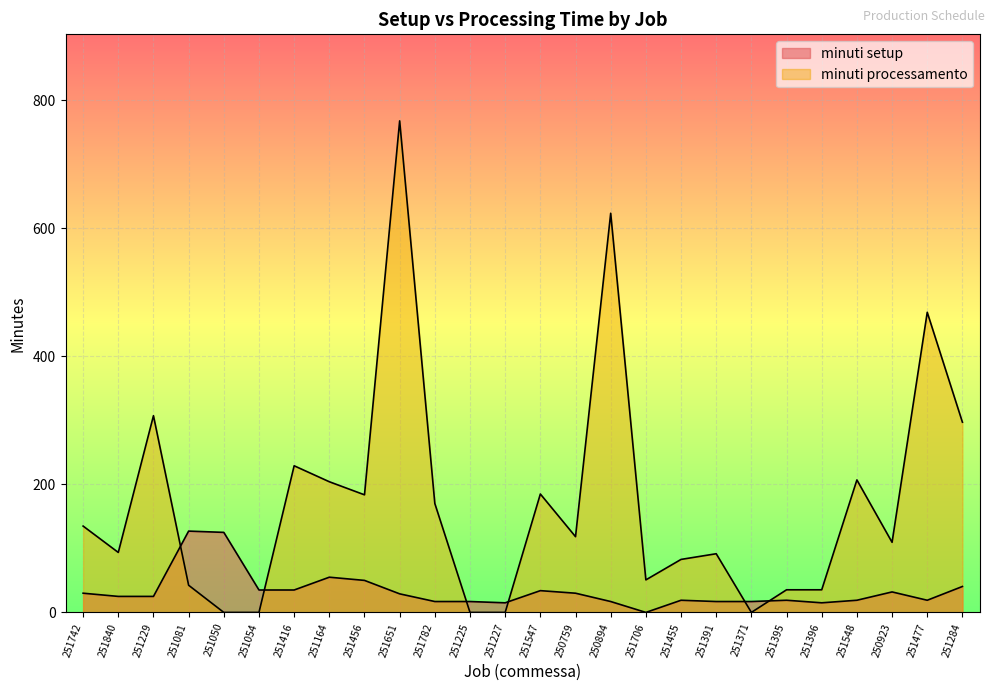

The minuti processamento series shows 182.4 at 251284. True or false?

False